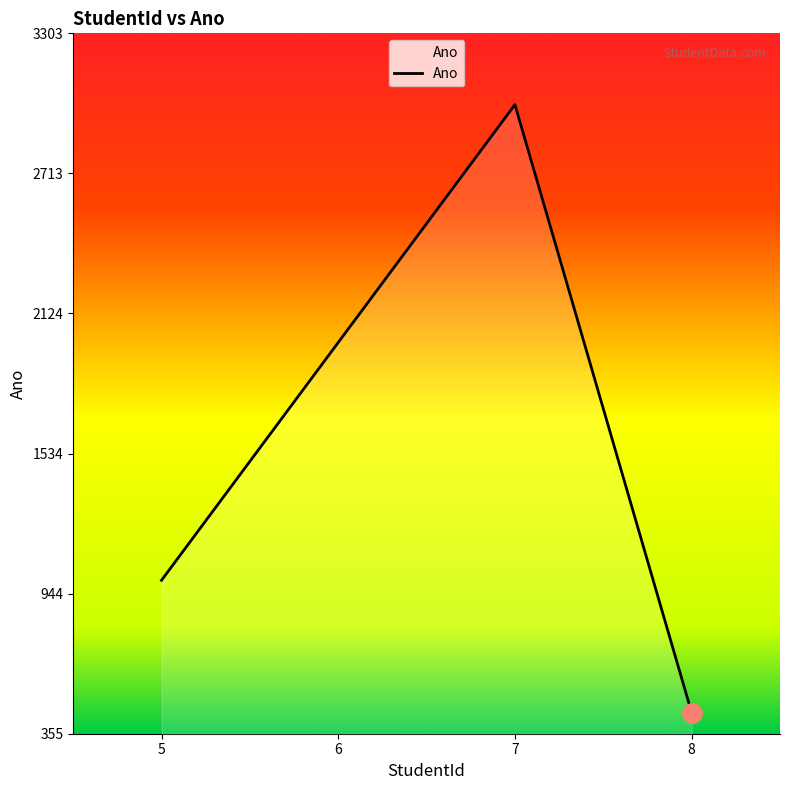

What is the ratio of the value at 7 to the value at 8?

6.8